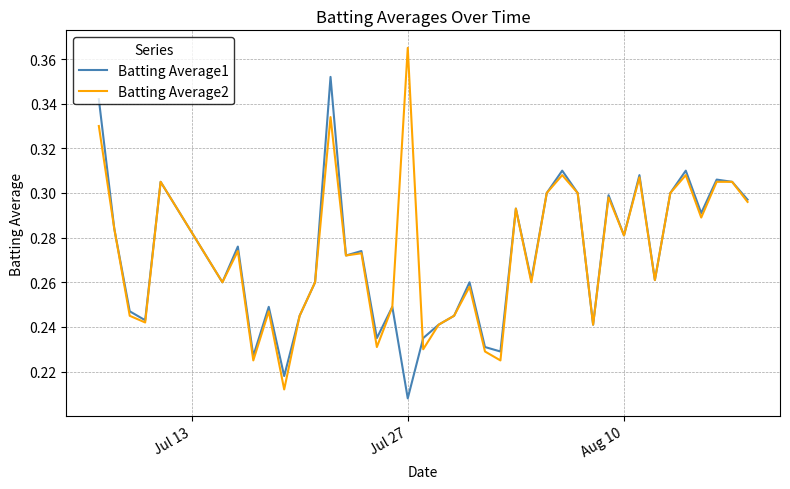

List the series in order of their peak value, lowest first.

Batting Average1, Batting Average2